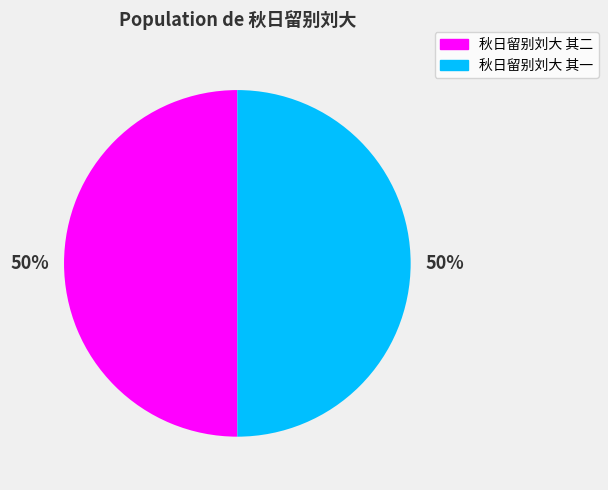

What is the ratio of the value at 秋日留别刘大 其二 to the value at 秋日留别刘大 其一?

1.0